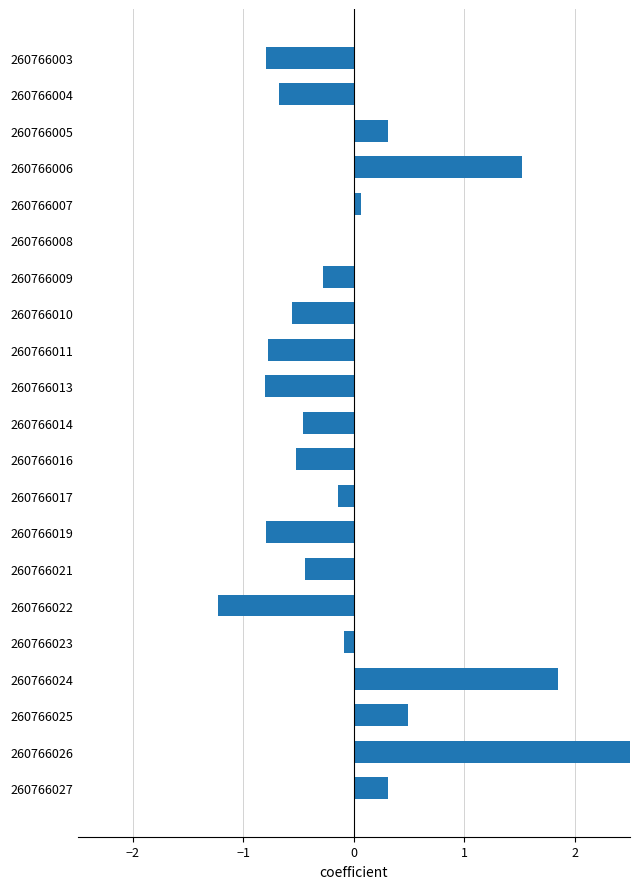

How many values exceed 0?

8